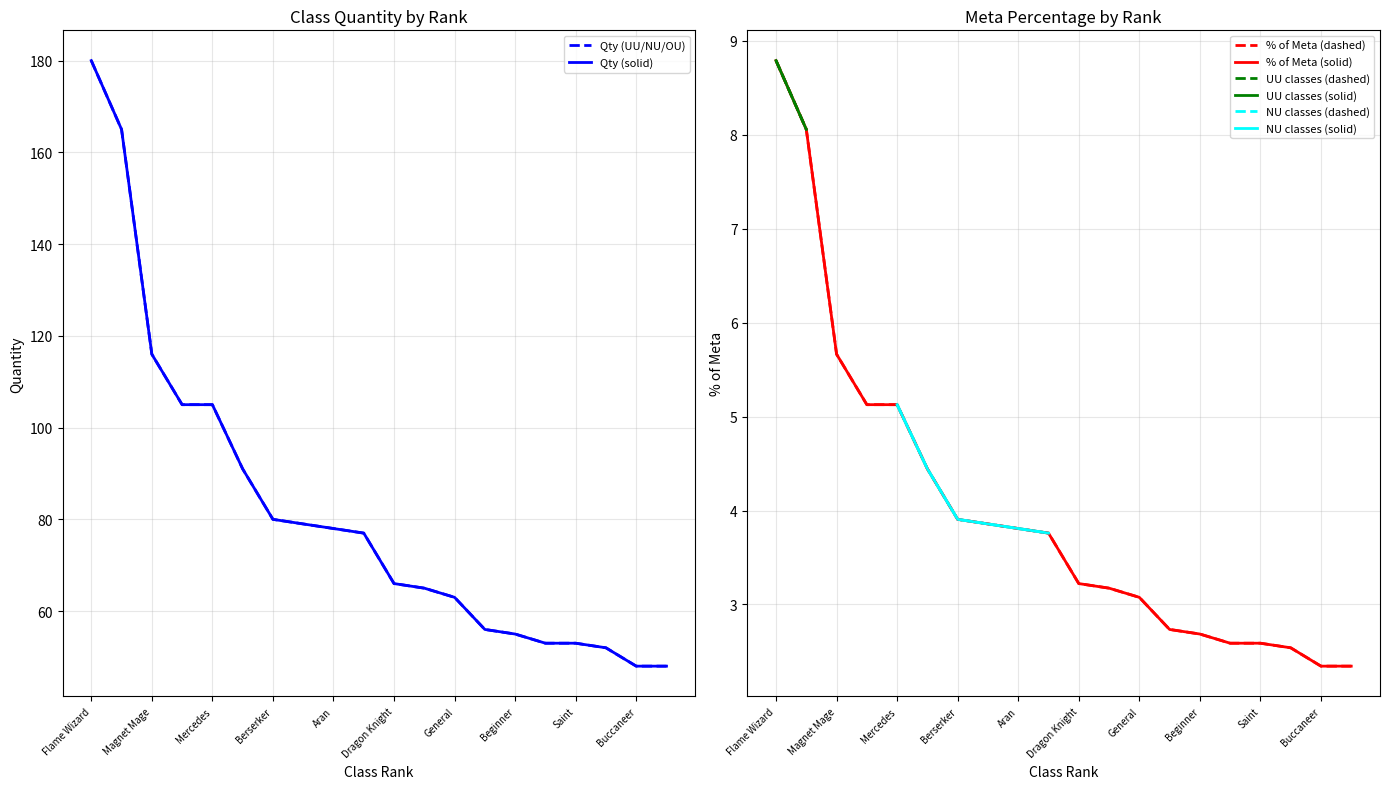

Which series has the widest spread of values?

Qty